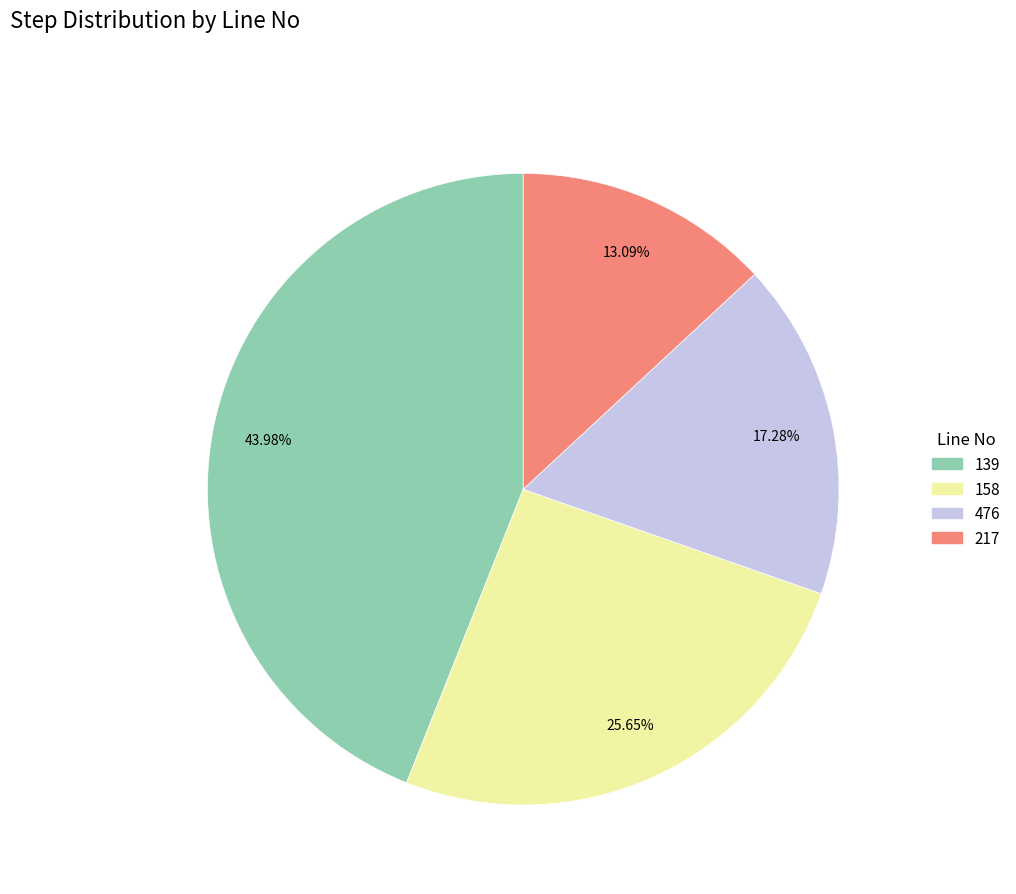

Rank the categories by value from highest to lowest.

139, 158, 476, 217